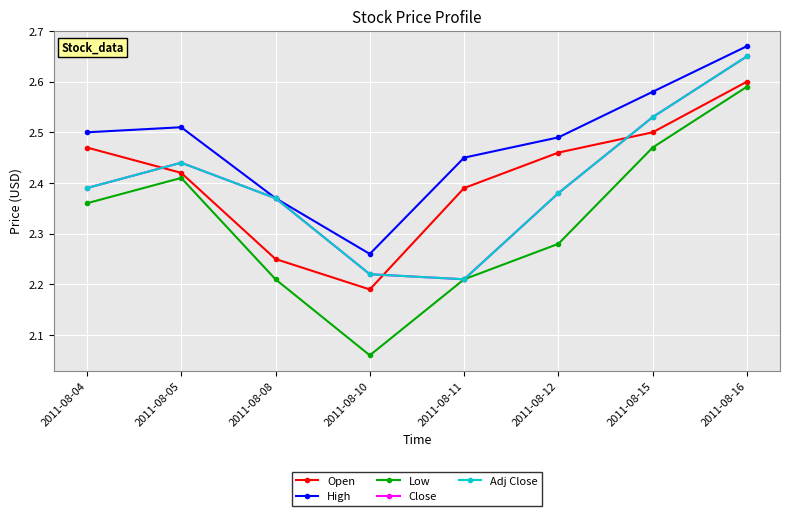

What is the difference between the second highest and minimum values in the Low series?

0.4